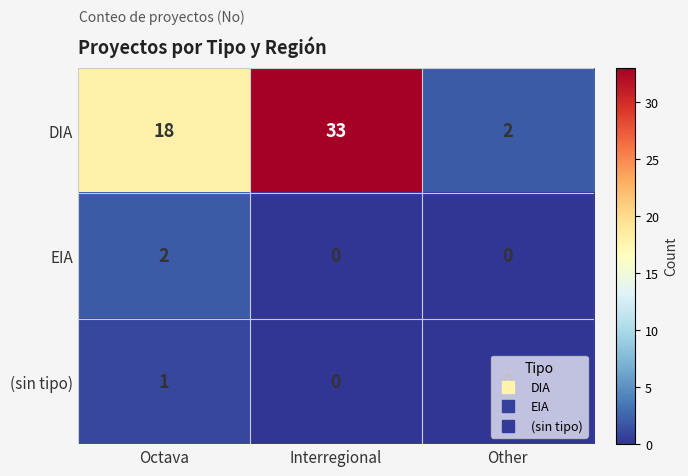

Rank the series by their maximum value, from lowest to highest.

(sin tipo), EIA, DIA